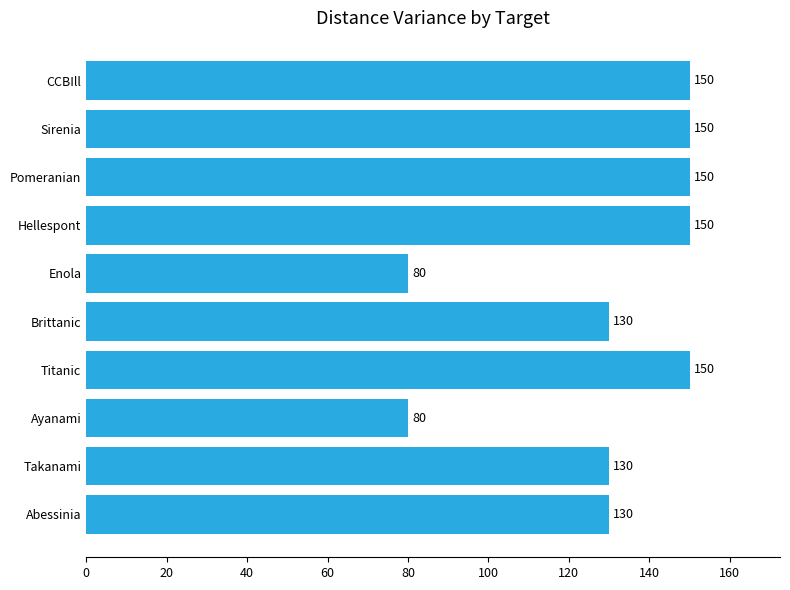

What is the change in value from Abessinia to Ayanami?

-50